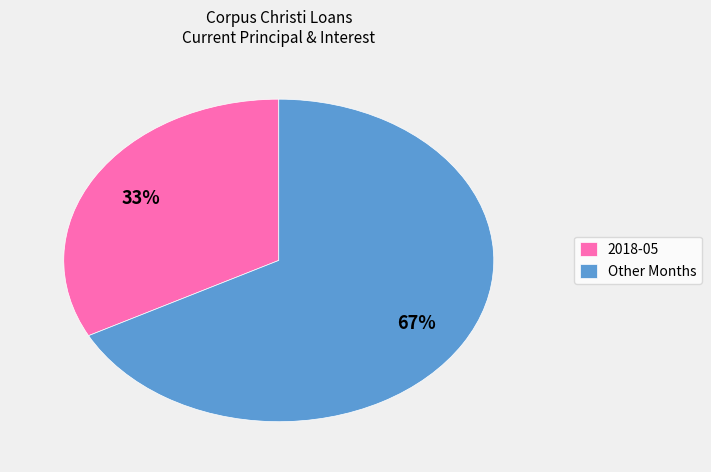

Count the number of slices in the pie.

2